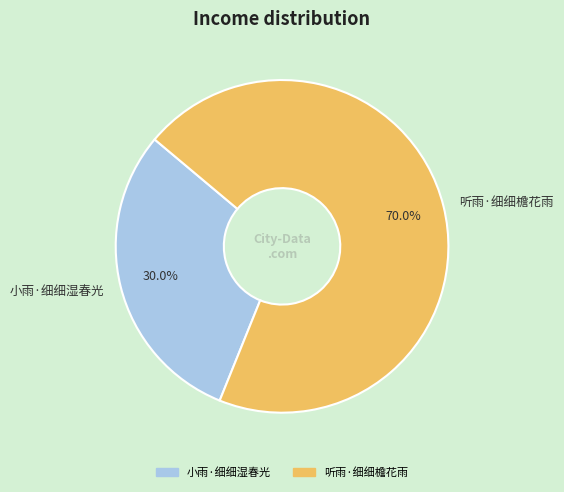

To the nearest percent, what portion does 听雨·细细檐花雨 represent?

70%